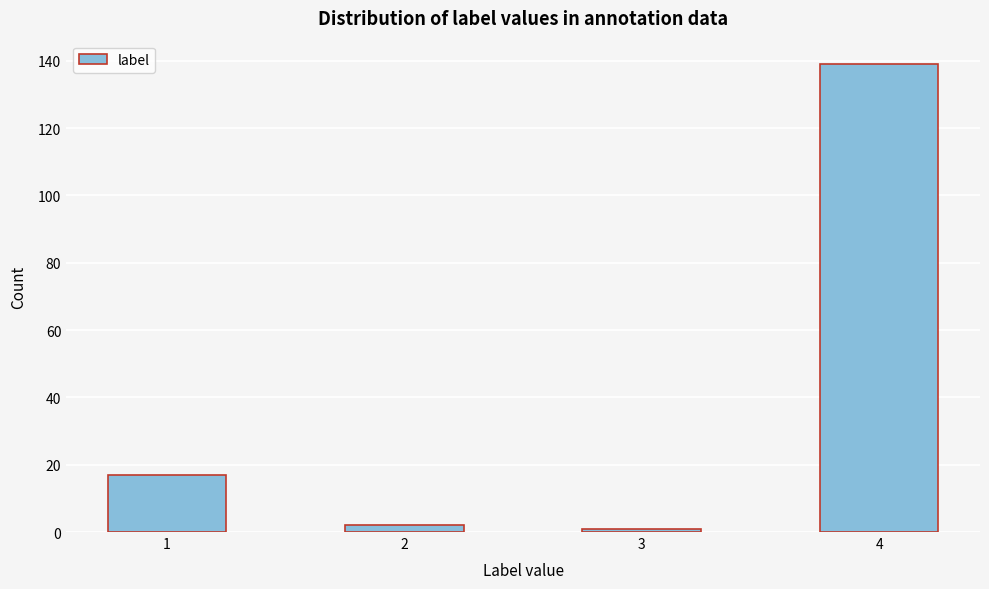

Reading left to right, transcribe all the data shown in this chart.

17	2	1	139